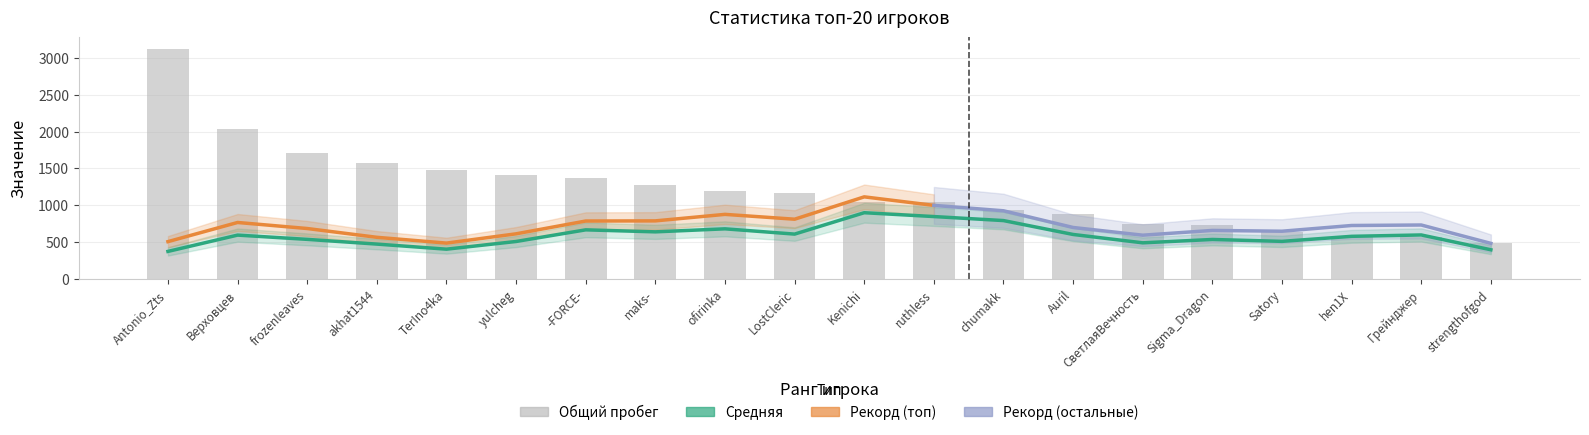

What is the difference between the second highest and second lowest values in the Средняя series?

473.9